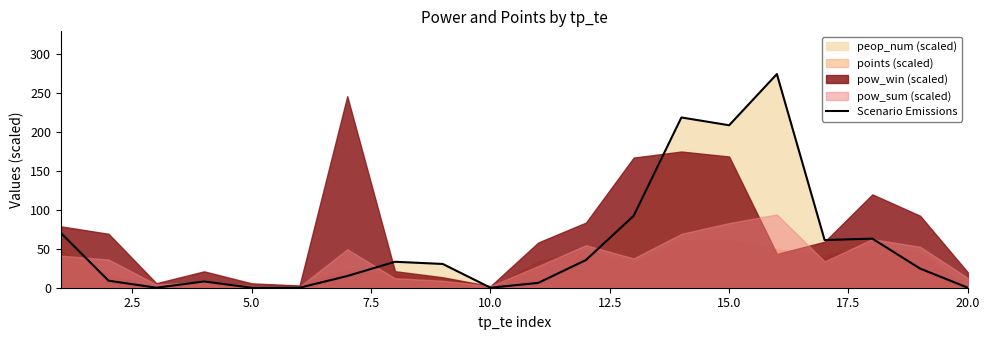

How many points are lower than both their immediate neighbors (excluding endpoints)?

4